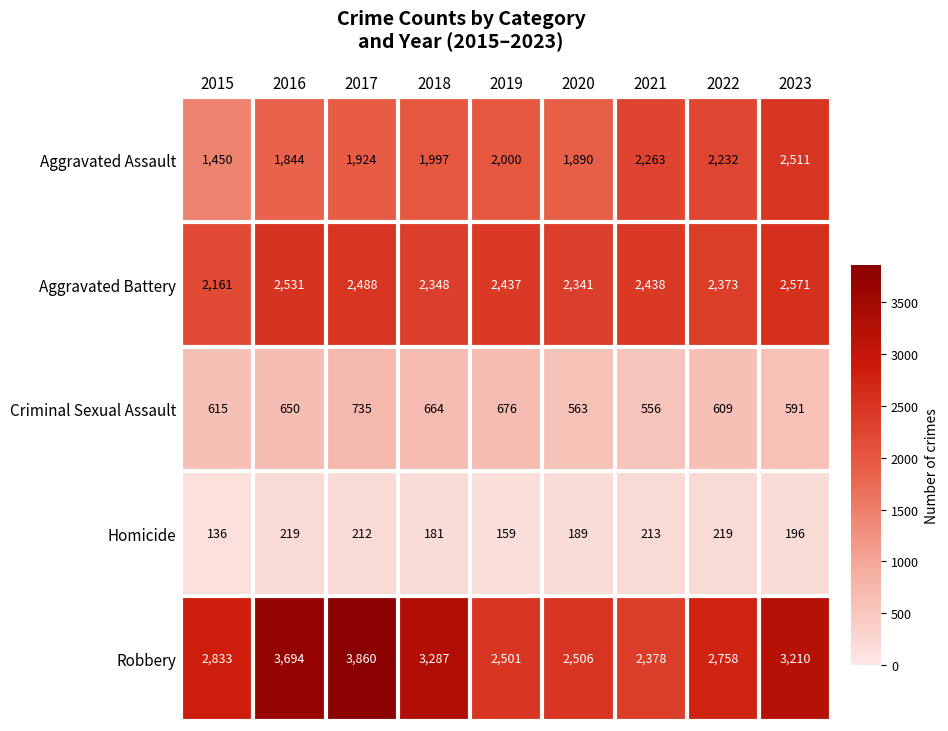

How many values in the Robbery series are below 2833?

4